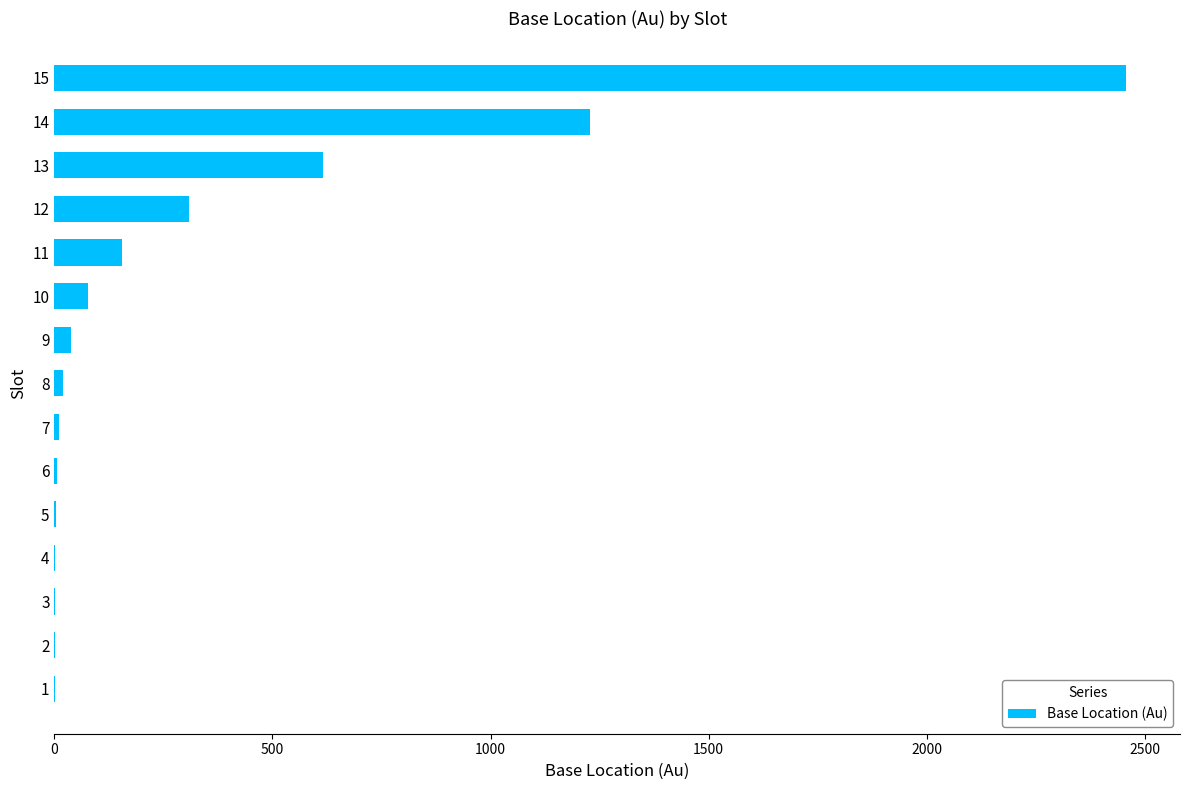

Which label corresponds to the largest value in the chart?

15